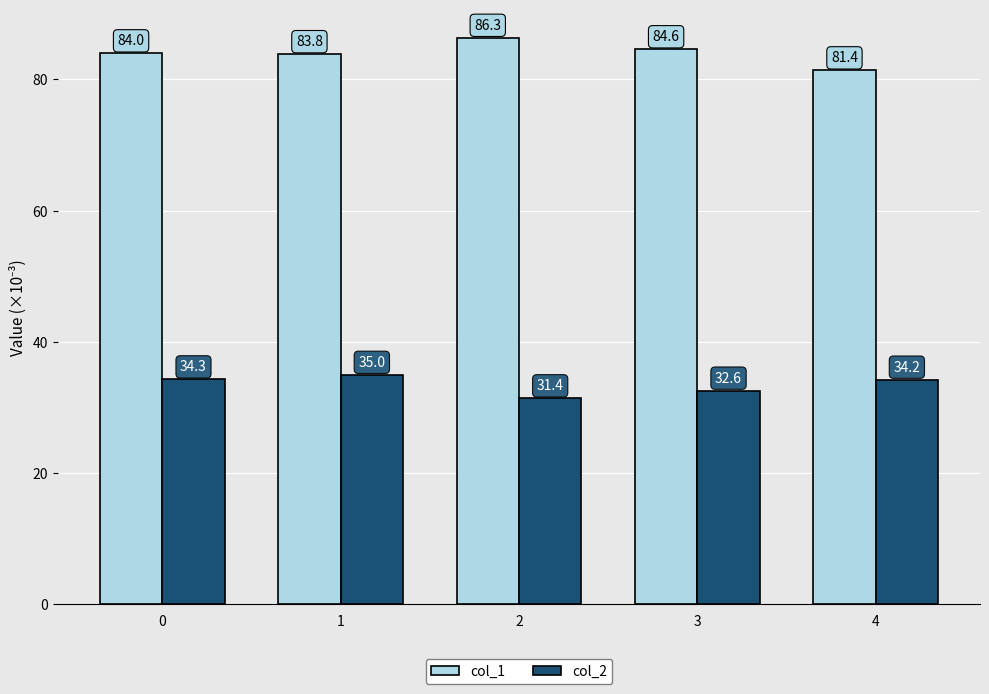

Is it true that col_2 equals 19.9 at 4?

False